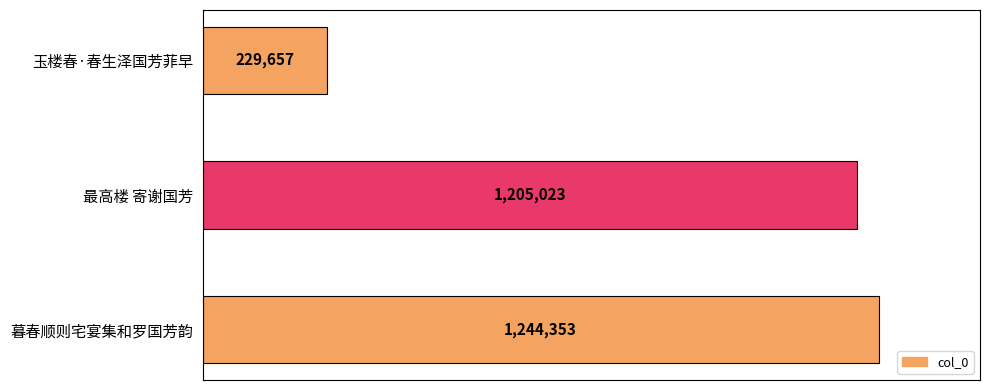

Does the chart contain any negative values?

No